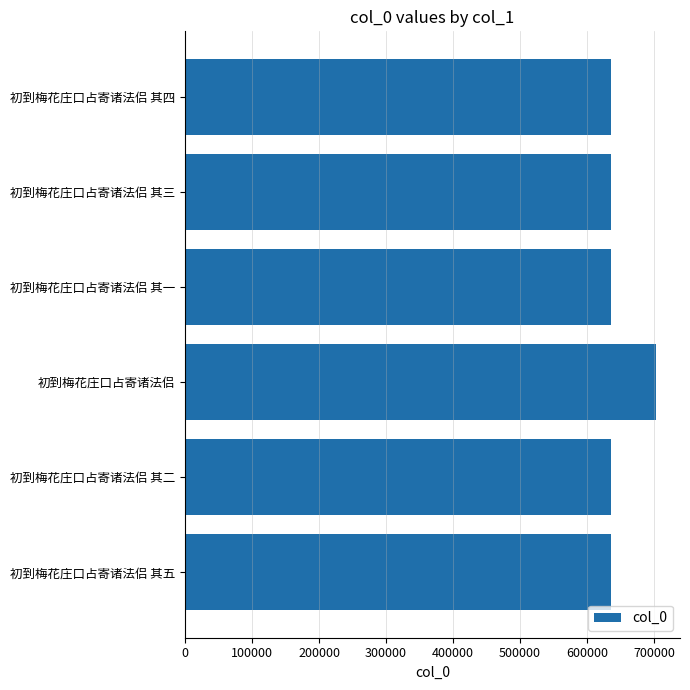

What is the ratio of the value at 初到梅花庄口占寄诸法侣 to the value at 初到梅花庄口占寄诸法侣 其四?

1.1